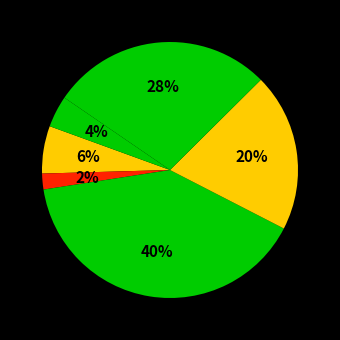

How many segments does this pie chart have?

6